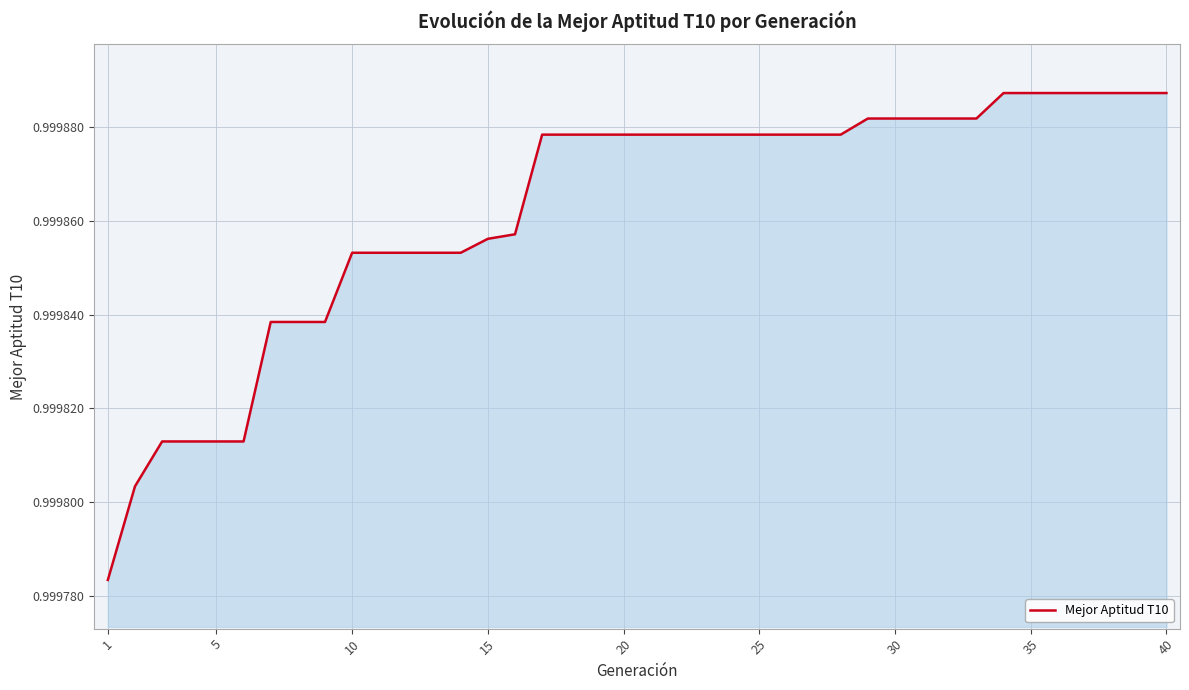

How many lines are shown in the chart?

1